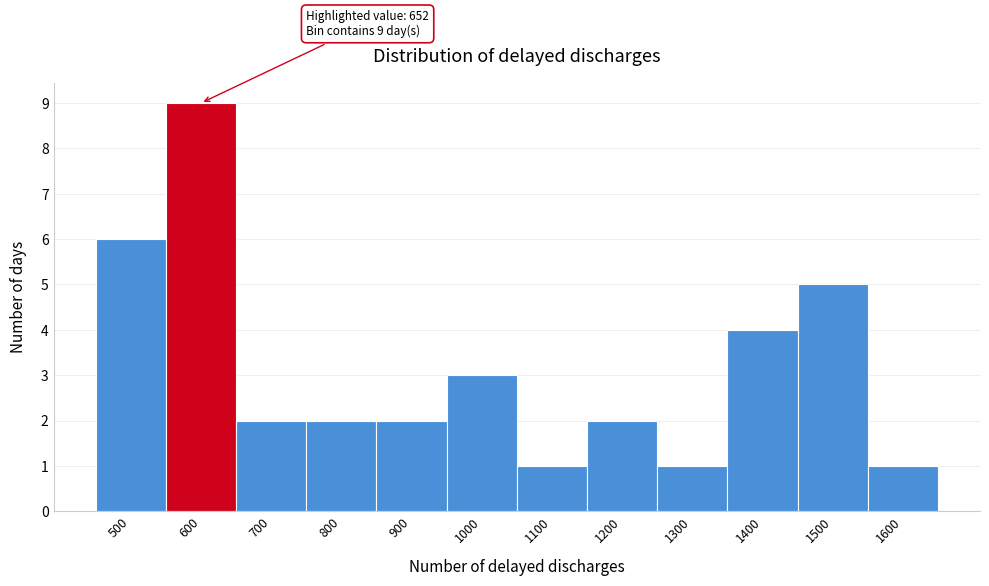

Reading left to right, transcribe all the data shown in this chart.

6	9	2	2	2	3	1	2	1	4	5	1